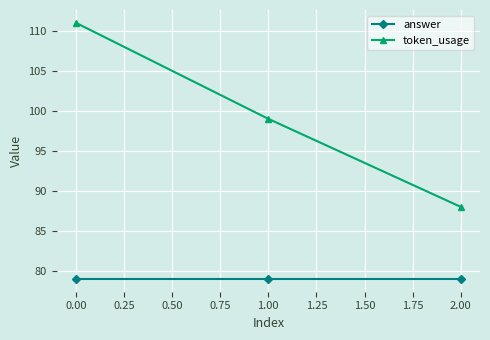

How many data points in token_usage are less than 99?

1